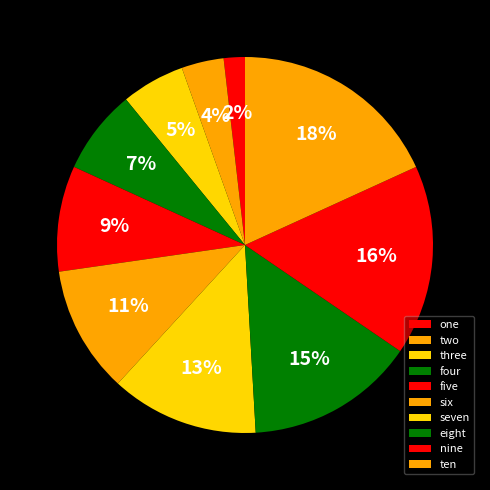

Count the number of slices in the pie.

10